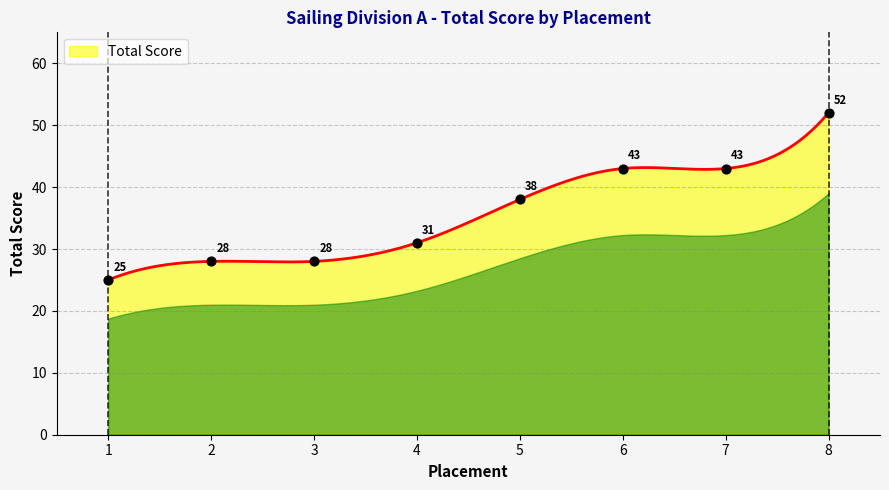

Which has a higher value, 4 or 8?

8